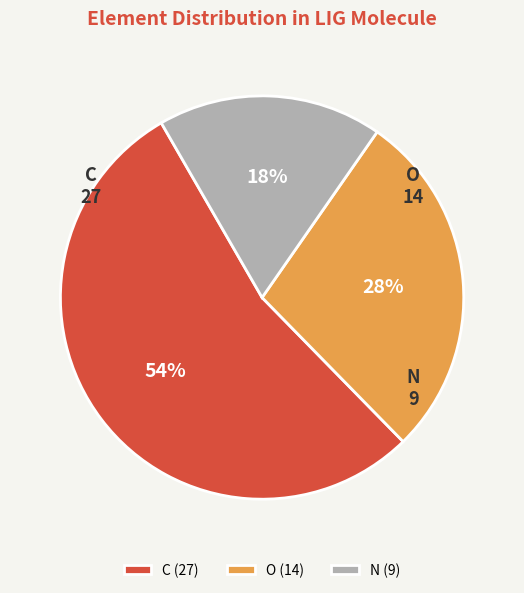

Is the sum of N and O greater than half?

No